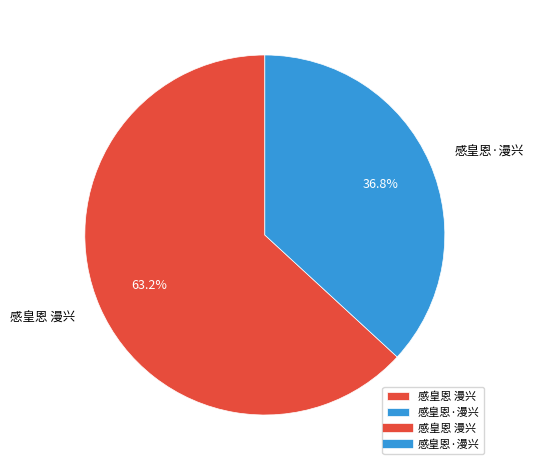

How many segments does this pie chart have?

2